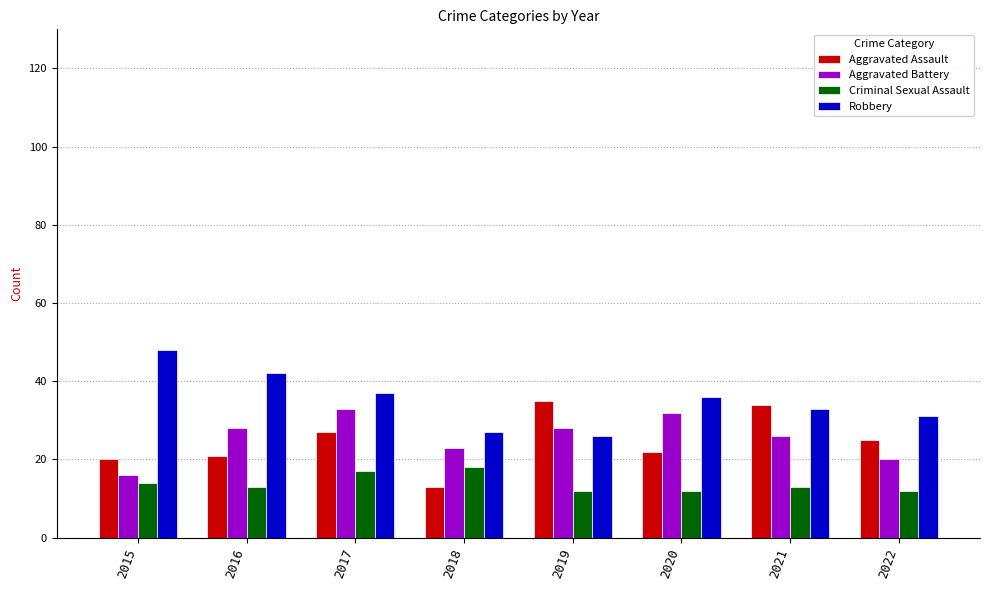

Reading right to left, what are all the values shown in this chart?

Aggravated Assault: 25	34	22	35	13	27	21	20
Aggravated Battery: 20	26	32	28	23	33	28	16
Criminal Sexual Assault: 12	13	12	12	18	17	13	14
Robbery: 31	33	36	26	27	37	42	48